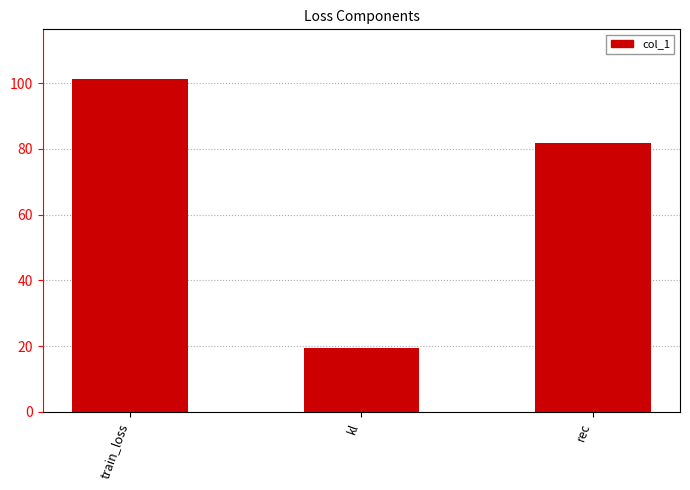

What is the value of the 3rd bar from the left?

81.7